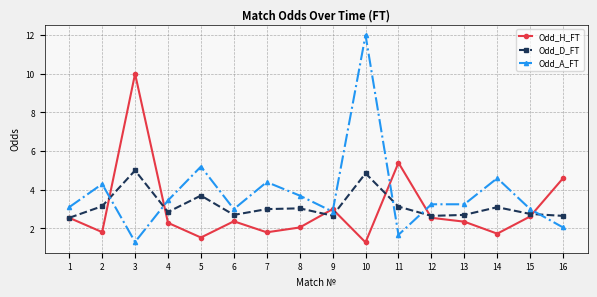

What is the difference between the second highest and minimum values in the Odd_H_FT series?

4.1